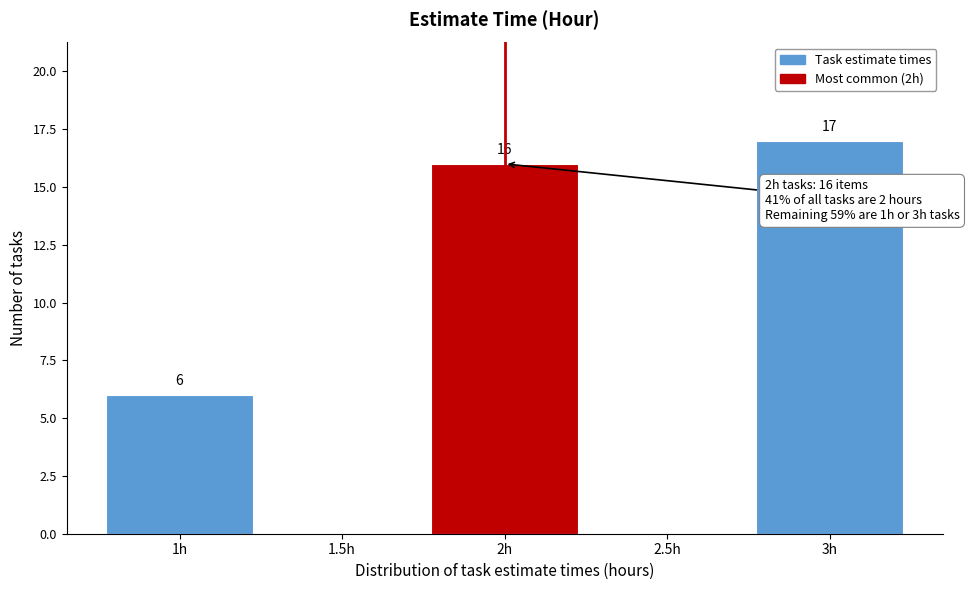

Reading right to left, transcribe all the data shown in this chart.

3h=17	2.5h=0	2h=16	1.5h=0	1h=6